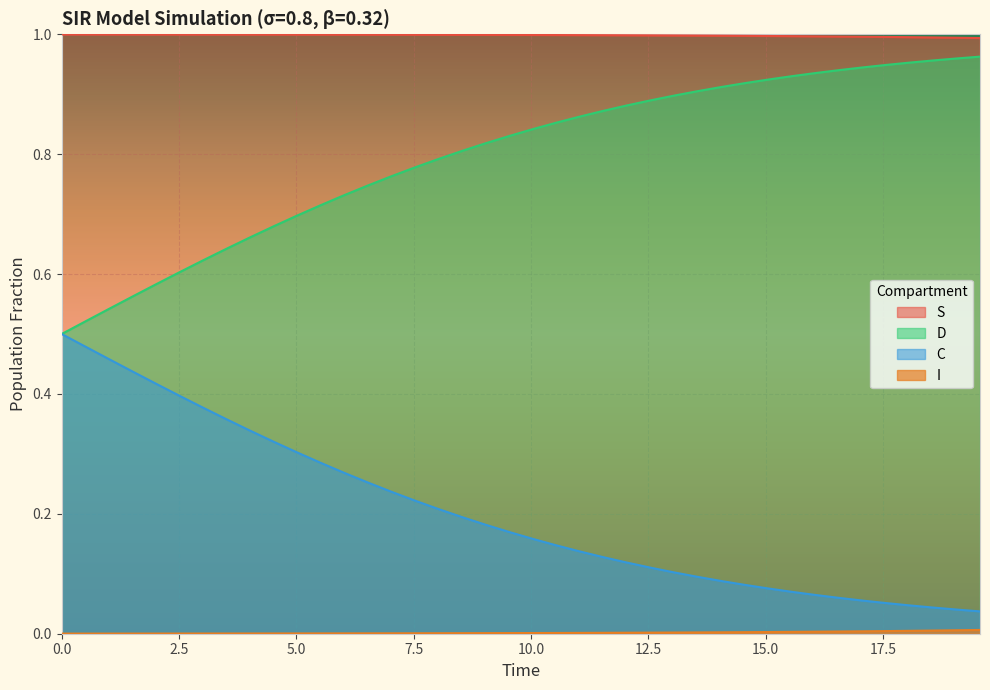

Which series has the largest total across all categories?

S